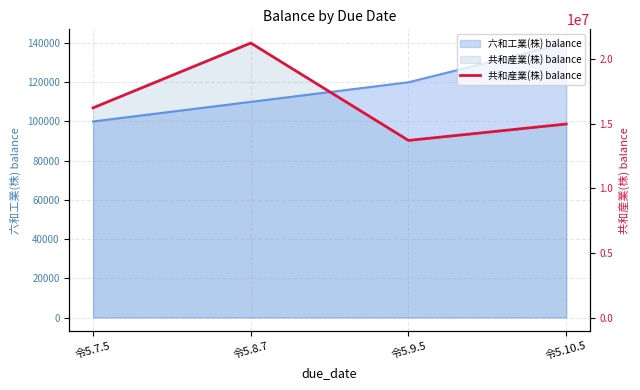

True or false: the data has more than 1 interior local peaks.

False